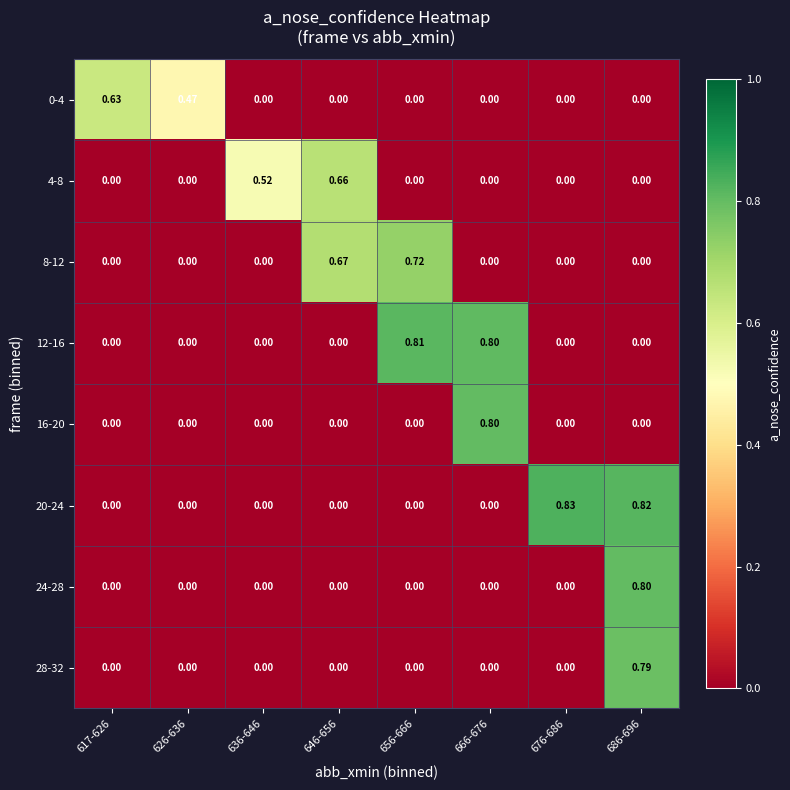

At which category is the sum across all series the highest?

686-696